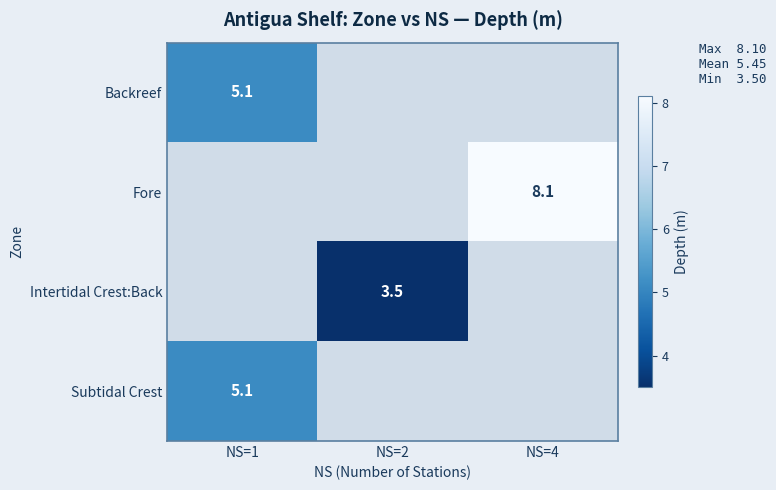

The value of Subtidal Crest at NS=1 is 5.1. True or false?

True